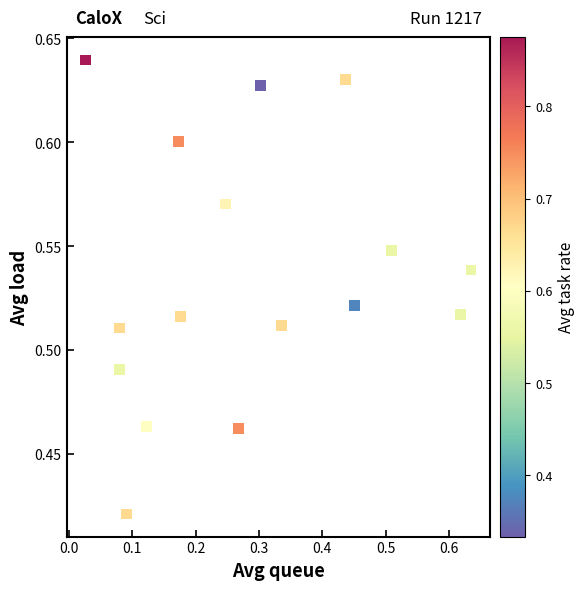

How many points are shown in the scatter plot?

16